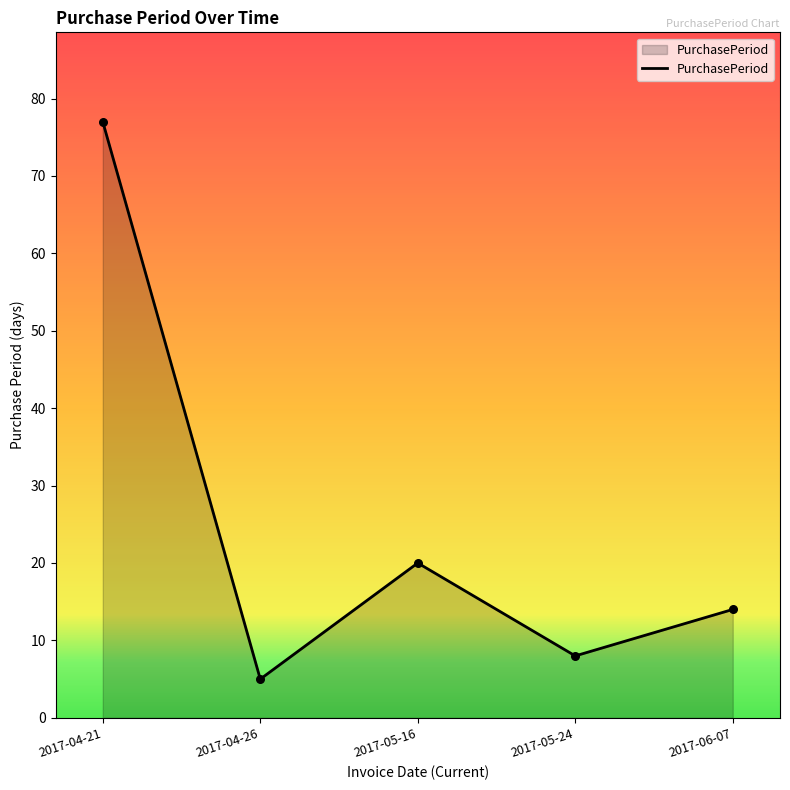

What is the change in value from 2017-04-26 to 2017-05-16?

+15